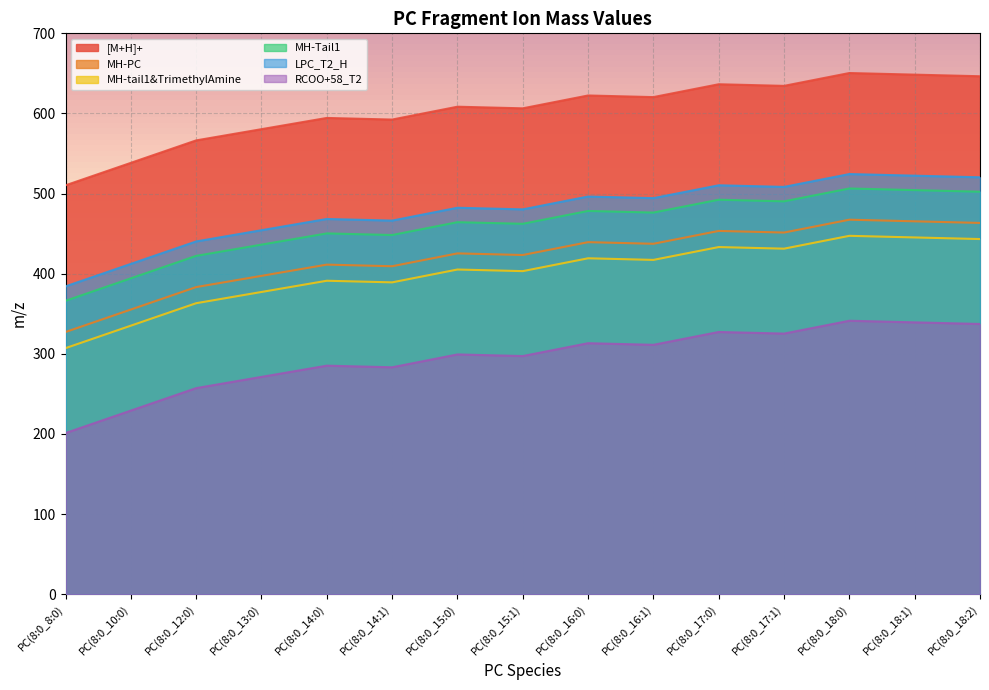

Is the value of MH-Tail1 at PC(8:0_18:0) greater than the value of LPC_T2_H at PC(8:0_17:0)?

No